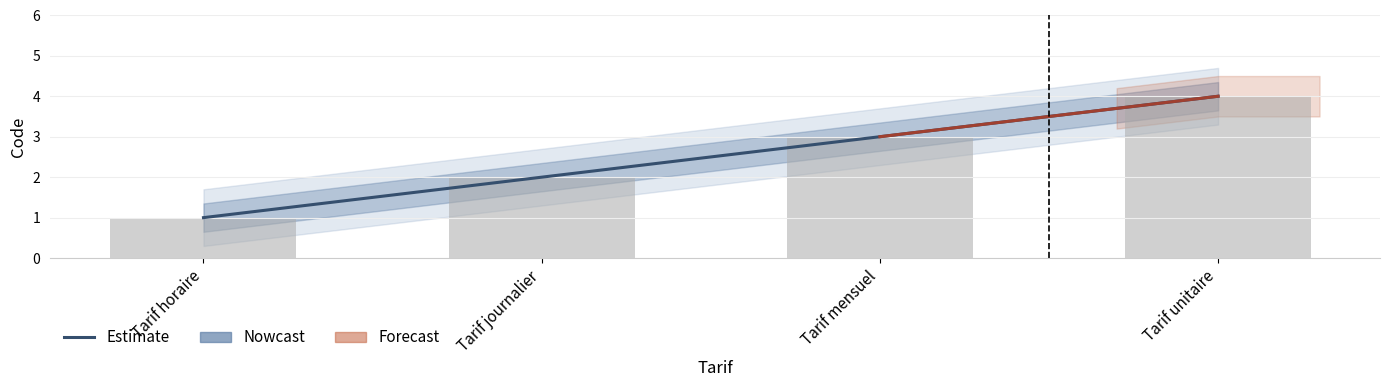

Reading left to right, what are all the values shown in this chart?

Tarif horaire=1	Tarif journalier=2	Tarif mensuel=3	Tarif unitaire=4